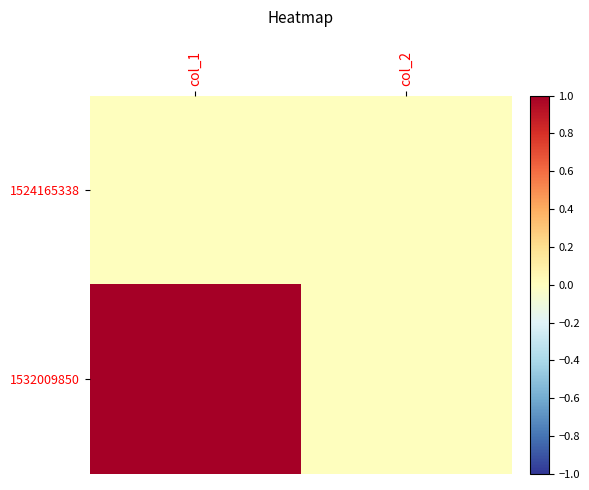

Reading left to right, extract all data points from this chart.

1524165338: col_1=0	col_2=0
1532009850: col_1=1	col_2=0